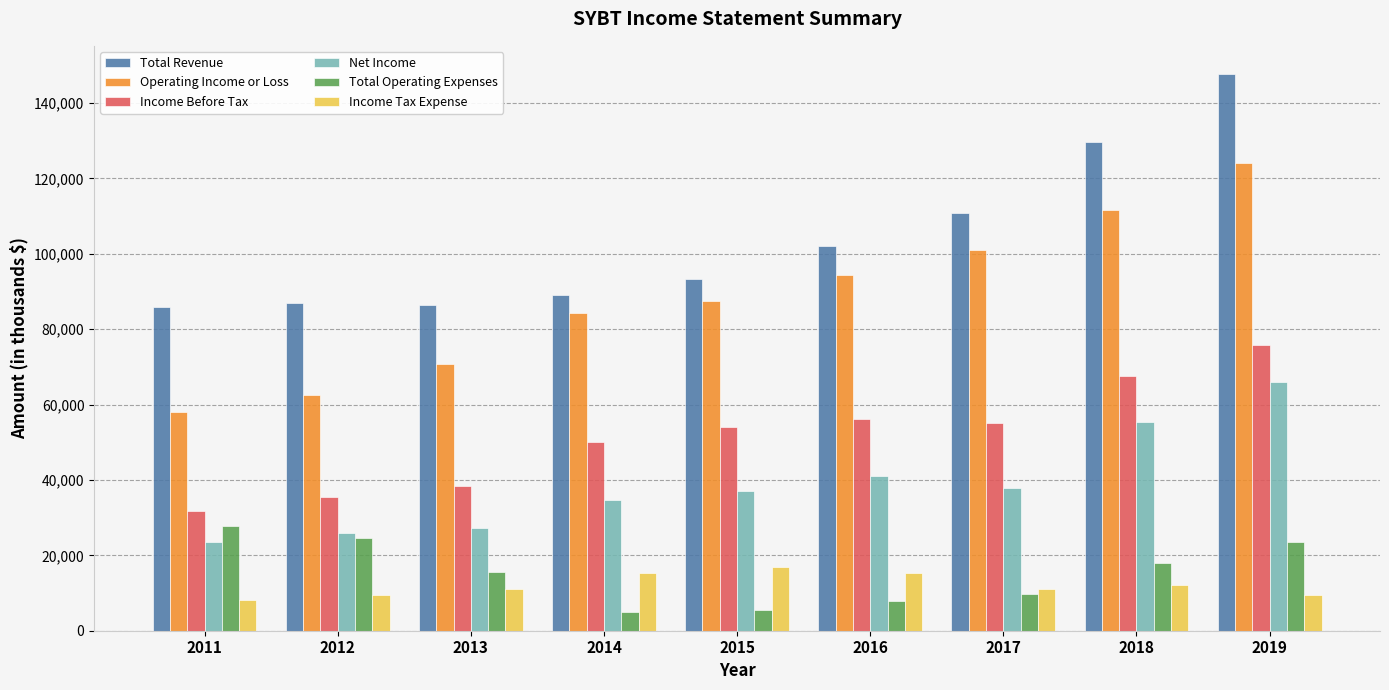

What is the smallest value displayed?

4900